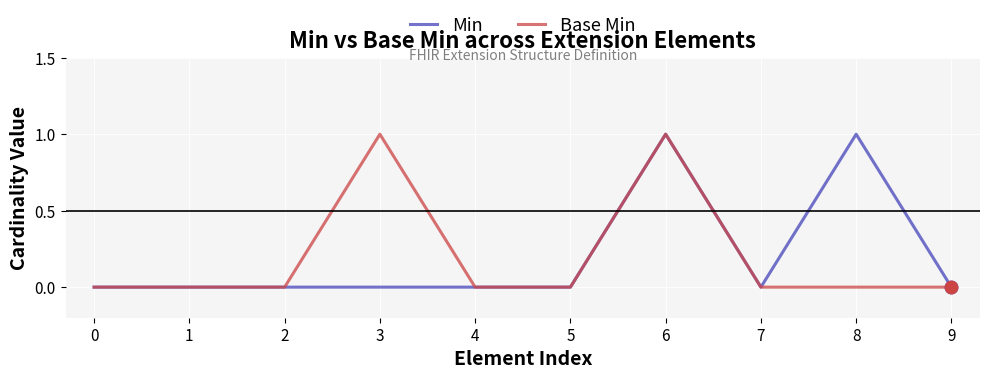

The value of Base Min at 1 is 0. True or false?

True